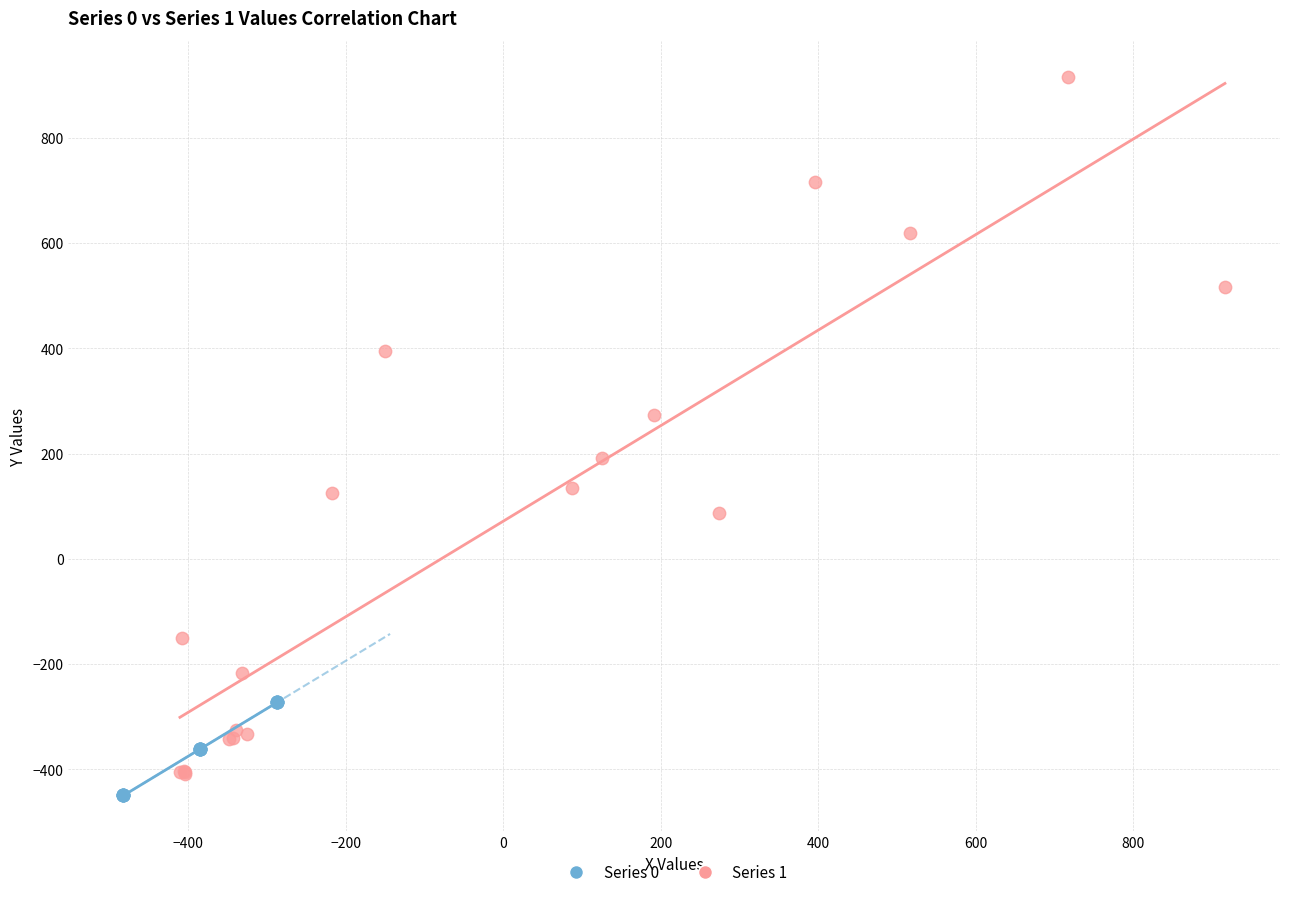

Which series reaches the minimum Y coordinate?

Series 0